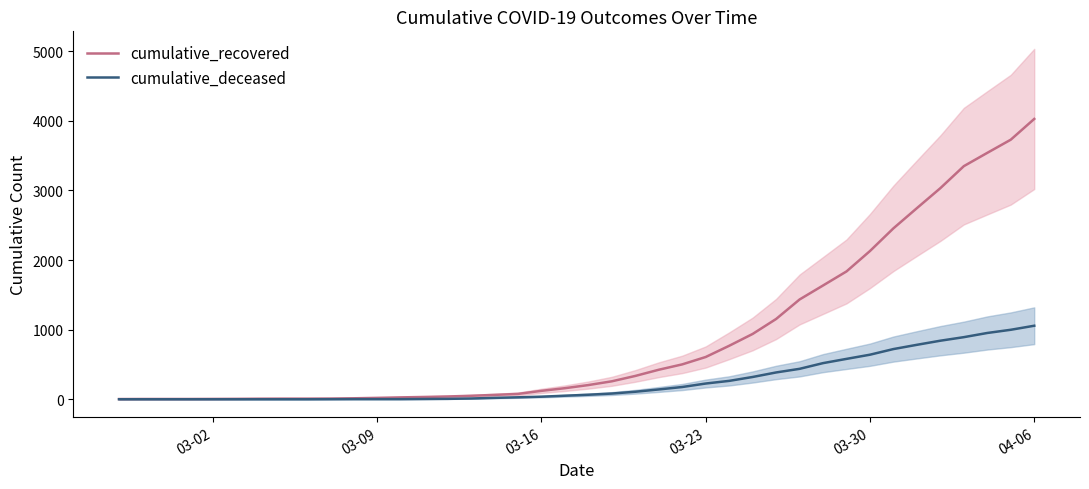

True or false: cumulative_deceased and cumulative_recovered cross at least once.

False